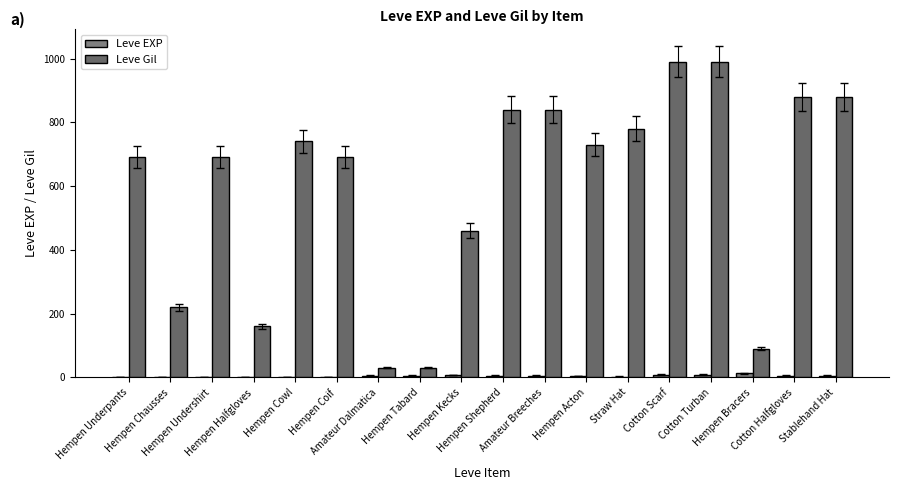

What is the maximum value for Leve Gil?

990